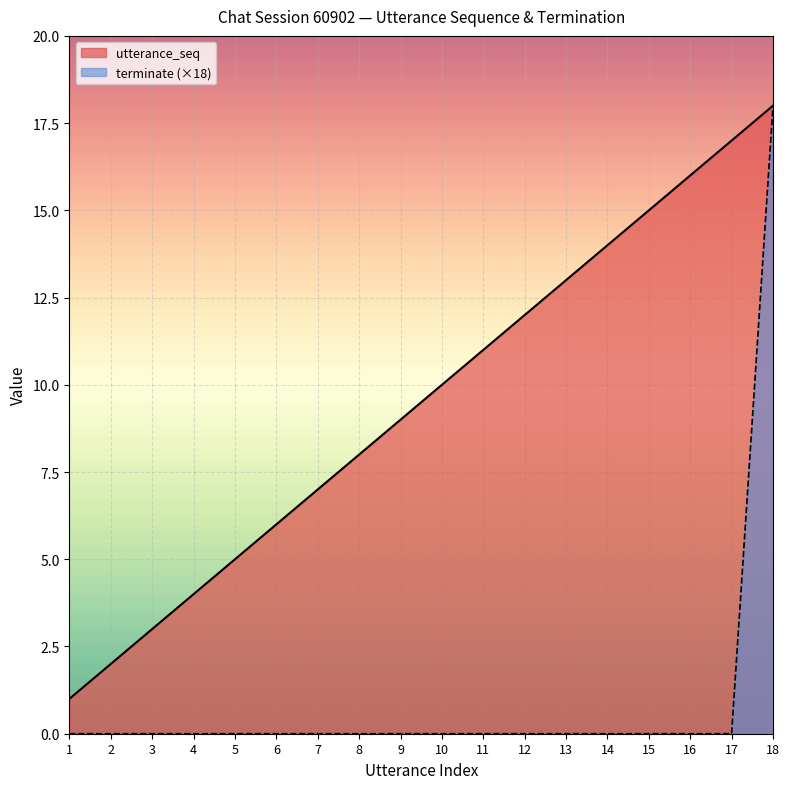

Reading left to right, extract all data points from this chart.

utterance_seq: 1=1	2=2	3=3	4=4	5=5	6=6	7=7	8=8	9=9	10=10	11=11	12=12	13=13	14=14	15=15	16=16	17=17	18=18
terminate: 1=0	2=0	3=0	4=0	5=0	6=0	7=0	8=0	9=0	10=0	11=0	12=0	13=0	14=0	15=0	16=0	17=0	18=18